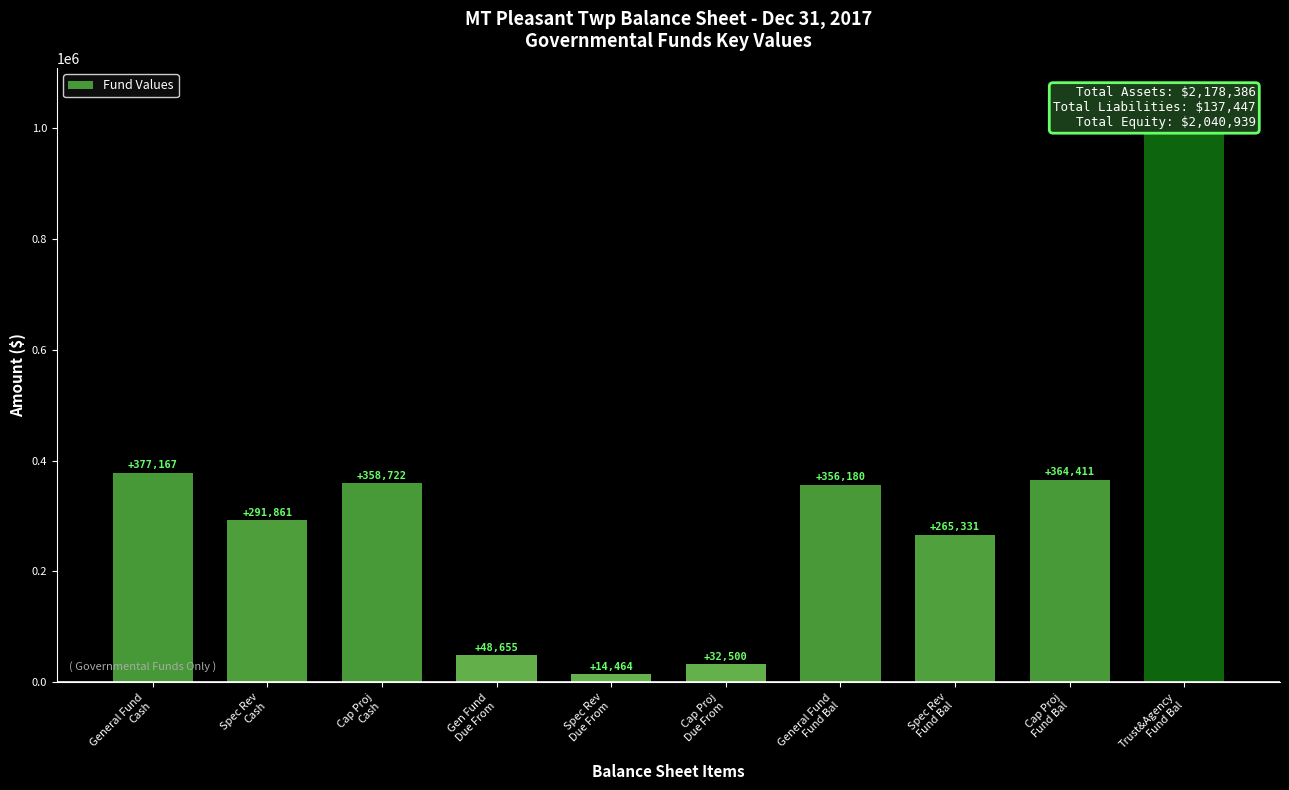

How many data points does each series have?

10